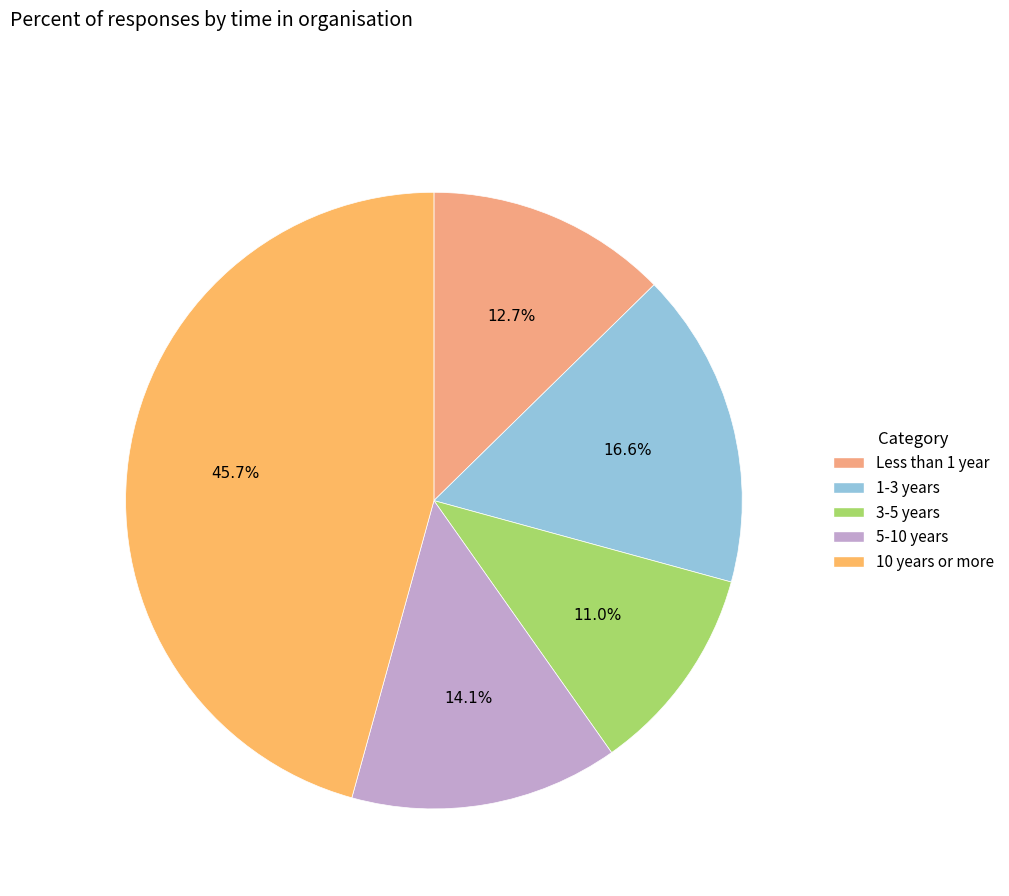

Rank the categories by value from lowest to highest.

3-5 years, Less than 1 year, 5-10 years, 1-3 years, 10 years or more